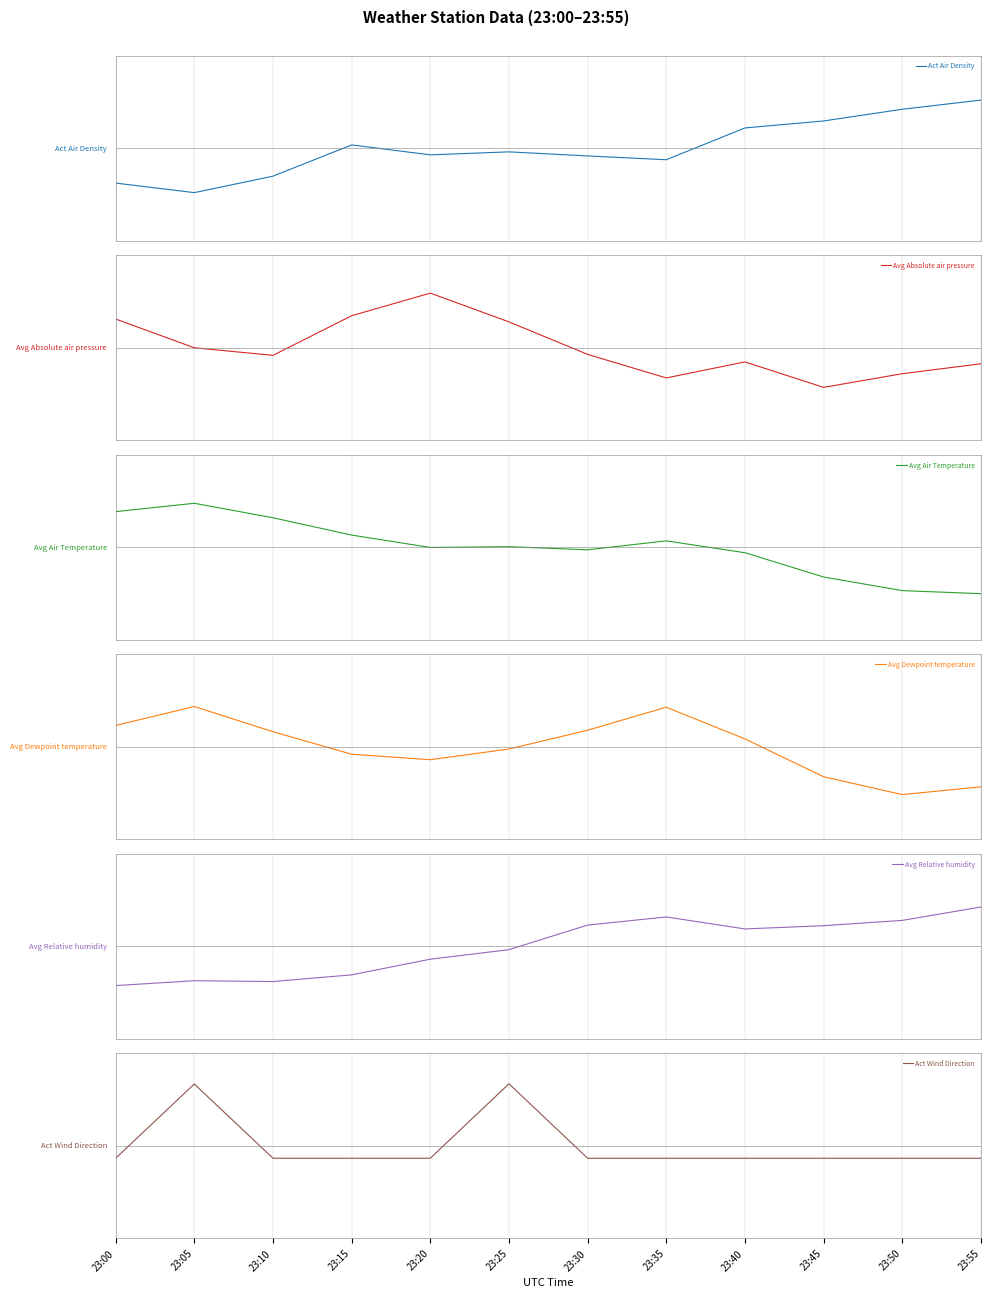

Which label corresponds to the smallest value in the chart?

23:50